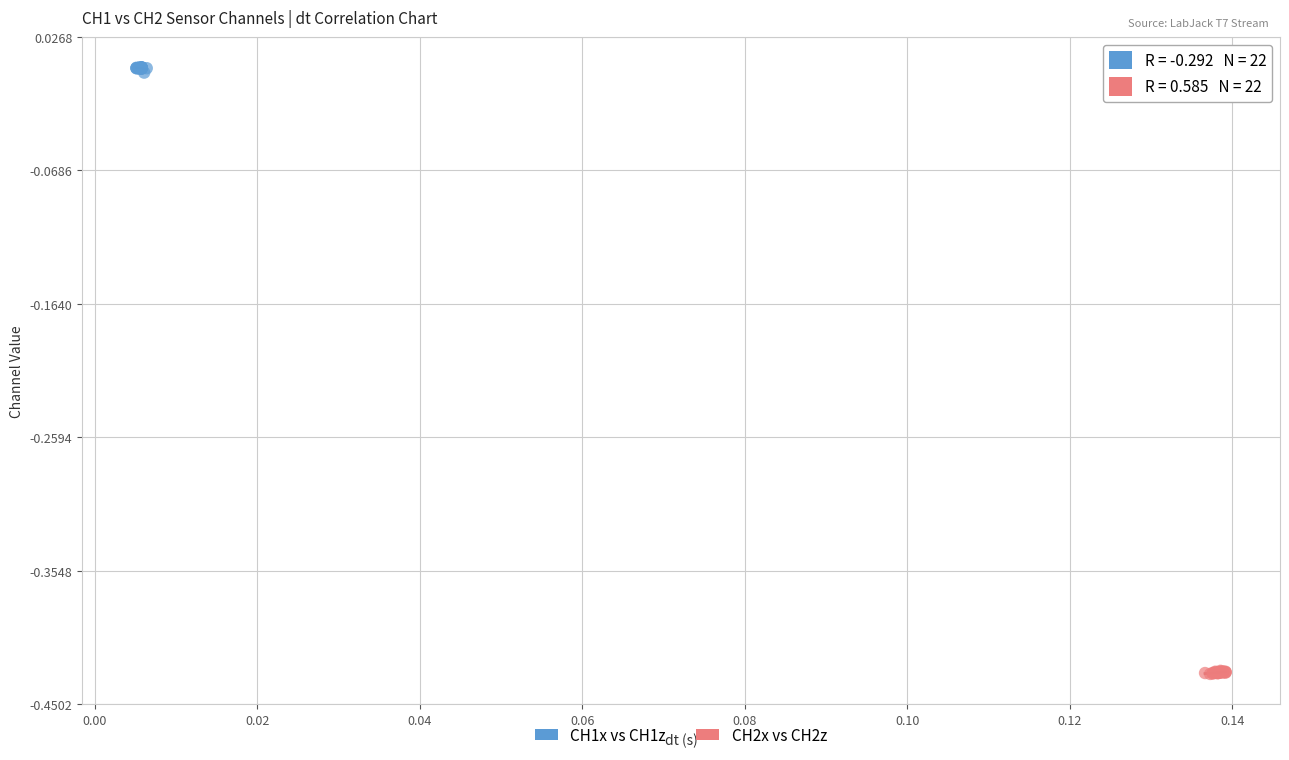

Which series reaches the maximum Y coordinate?

CH1x vs CH1z